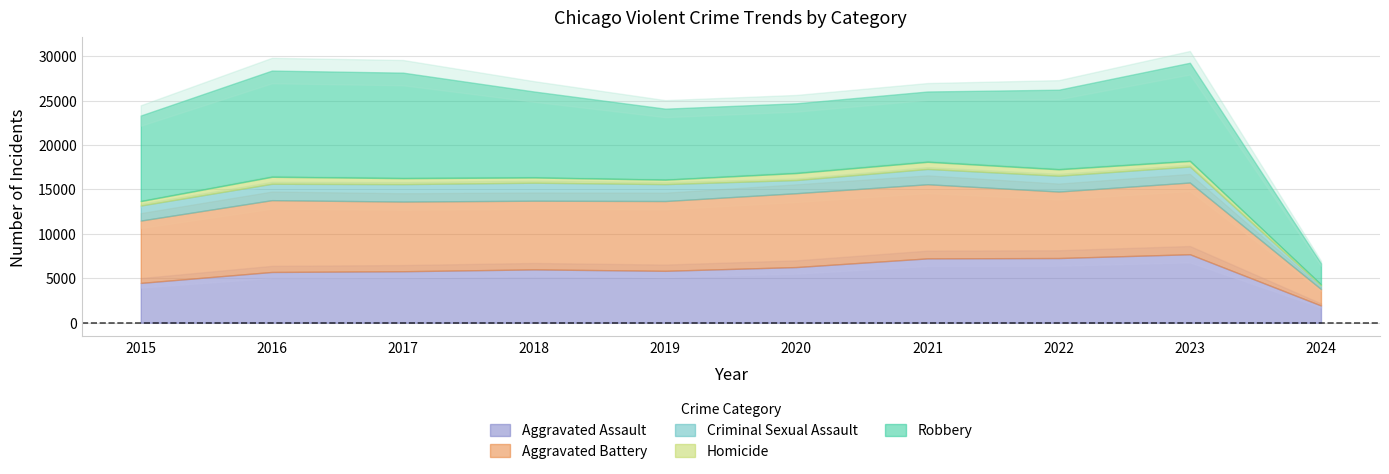

True or false: Aggravated Battery and Criminal Sexual Assault intersect in this chart.

False